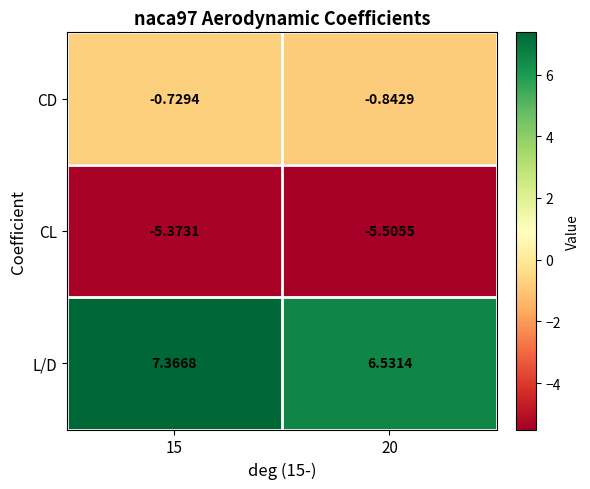

Which series has the largest total across all categories?

L/D